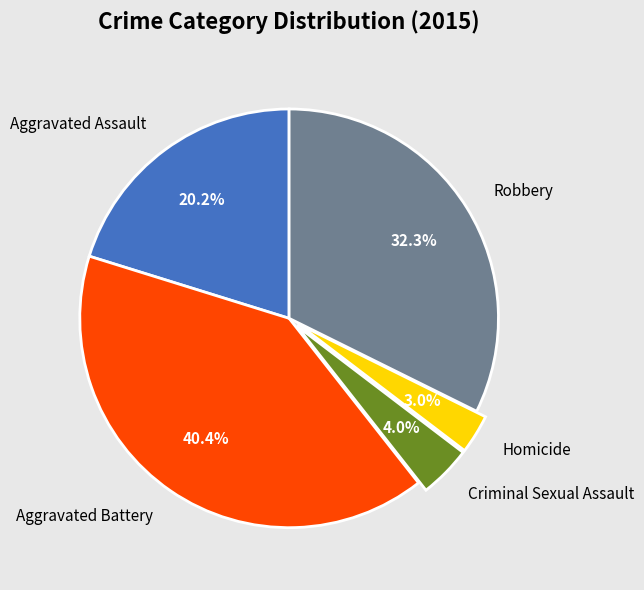

To the nearest percent, what is the combined percentage of Aggravated Battery and Homicide?

43%